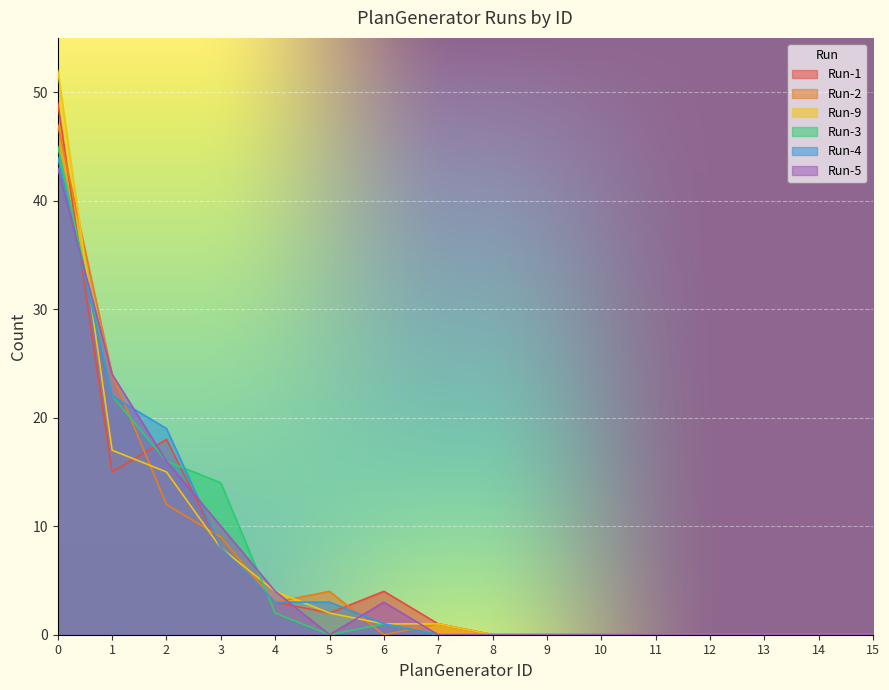

At how many categories does at least one series exceed 0?

8